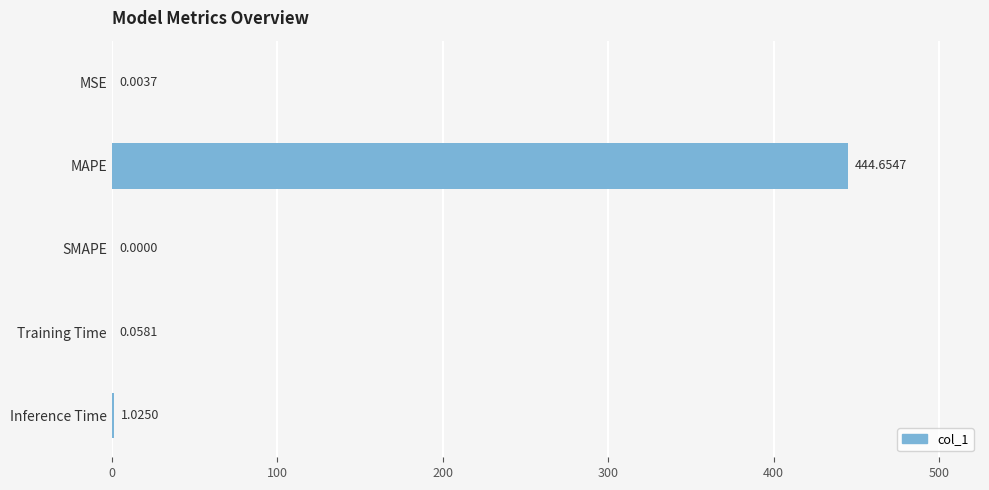

Which has a higher value, SMAPE or MAPE?

MAPE